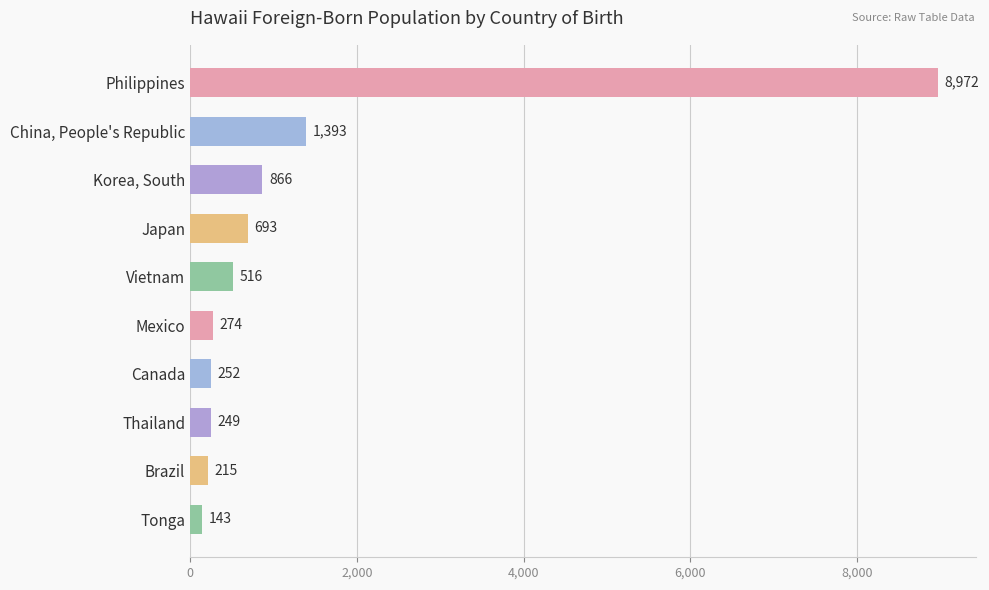

What is the difference between the maximum and minimum values?

8829